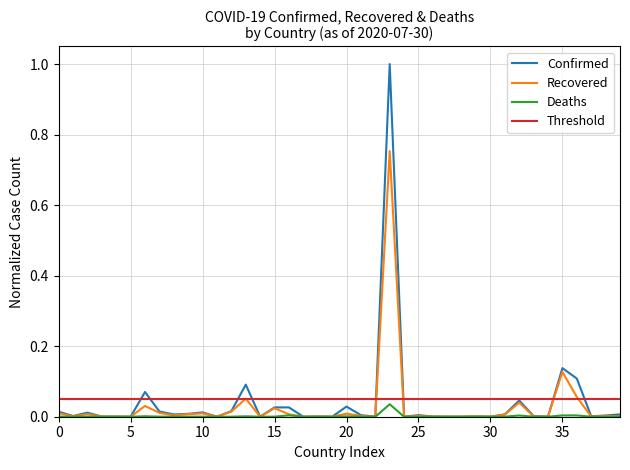

In Deaths, how many points are lower than both neighbors (excluding endpoints)?

13